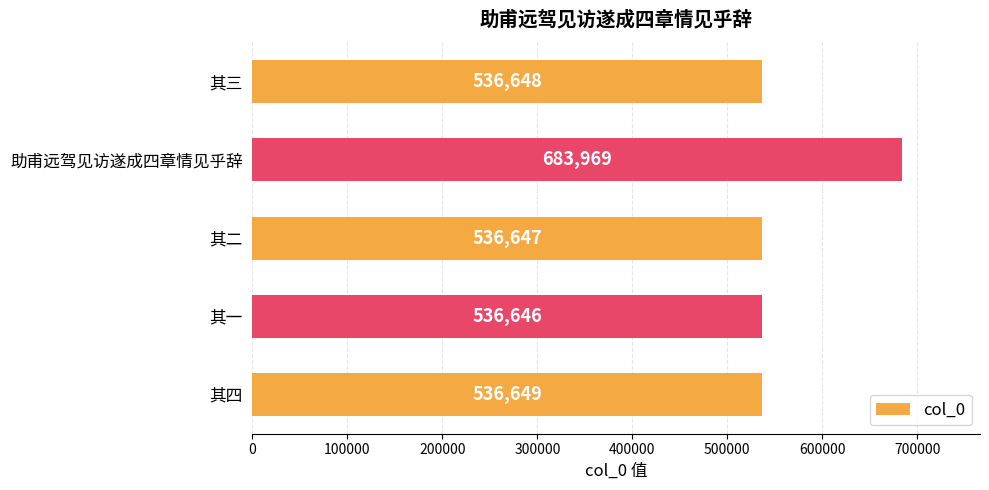

Reading bottom to top, transcribe all the data shown in this chart.

536649	536646	536647	683969	536648